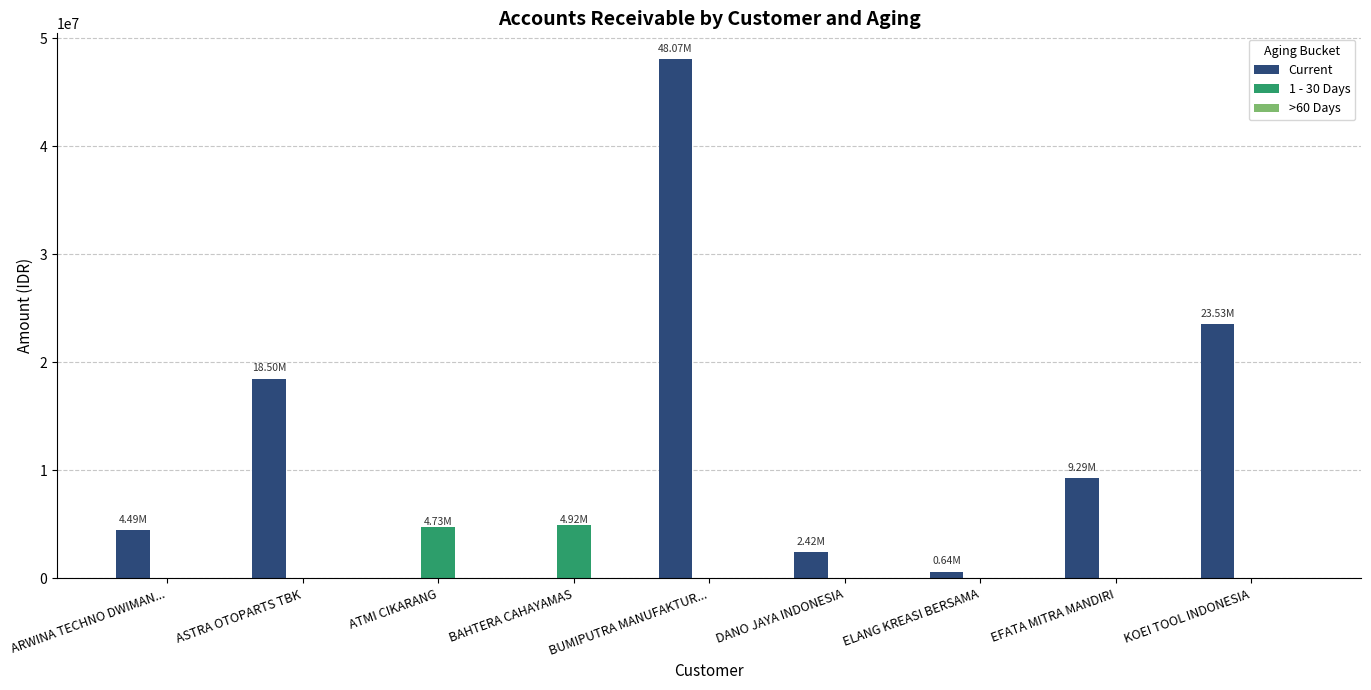

Which series changed the most between DANO JAYA INDONESIA and KOEI TOOL INDONESIA?

Current